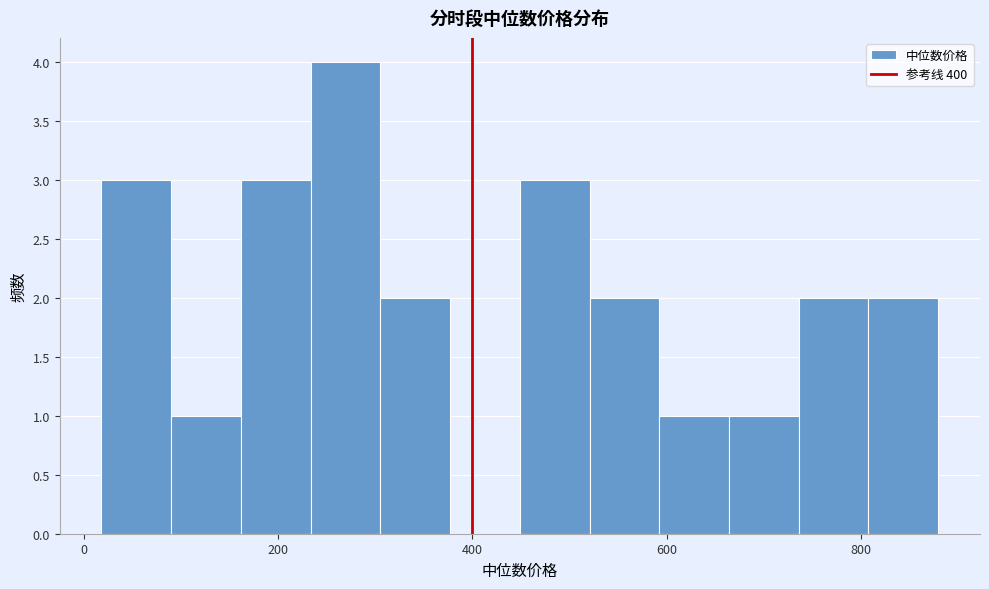

Around what value on the x-axis is the tallest bar? Give the approximate position of its centre, as read against the axis.

260